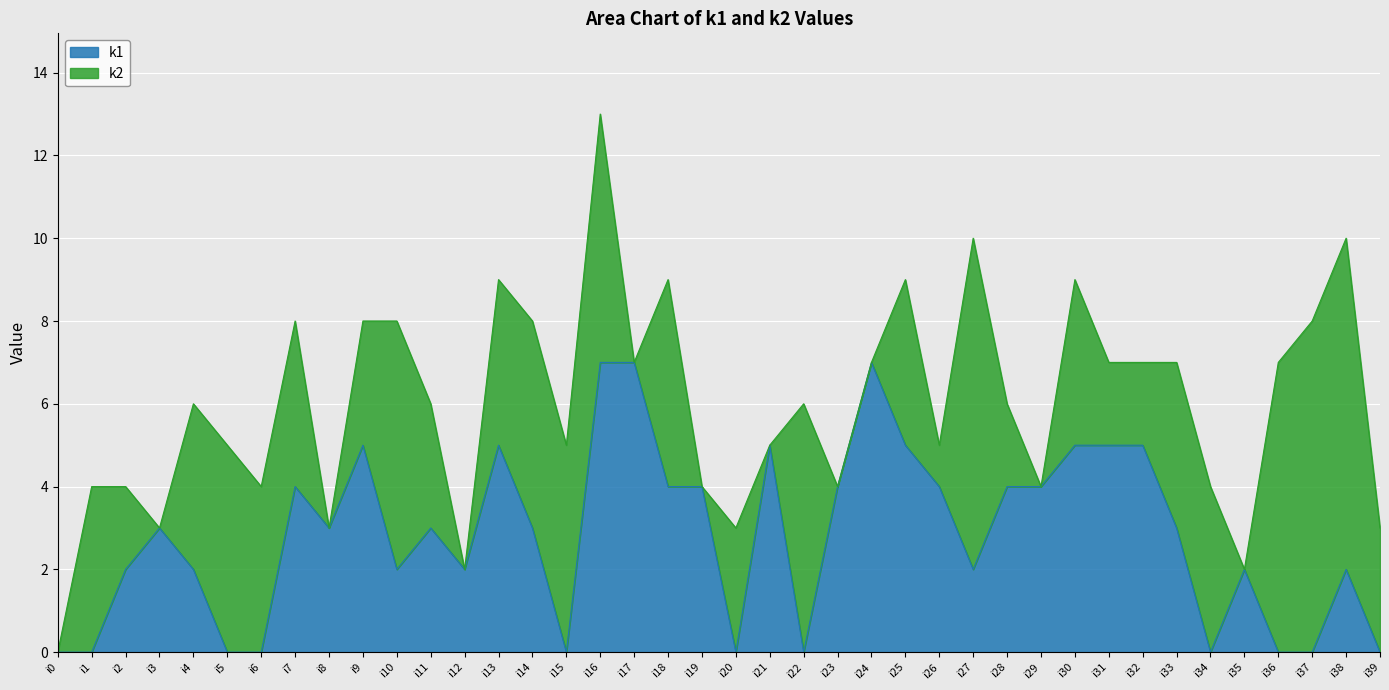

What is the total value across all series at i25?

9